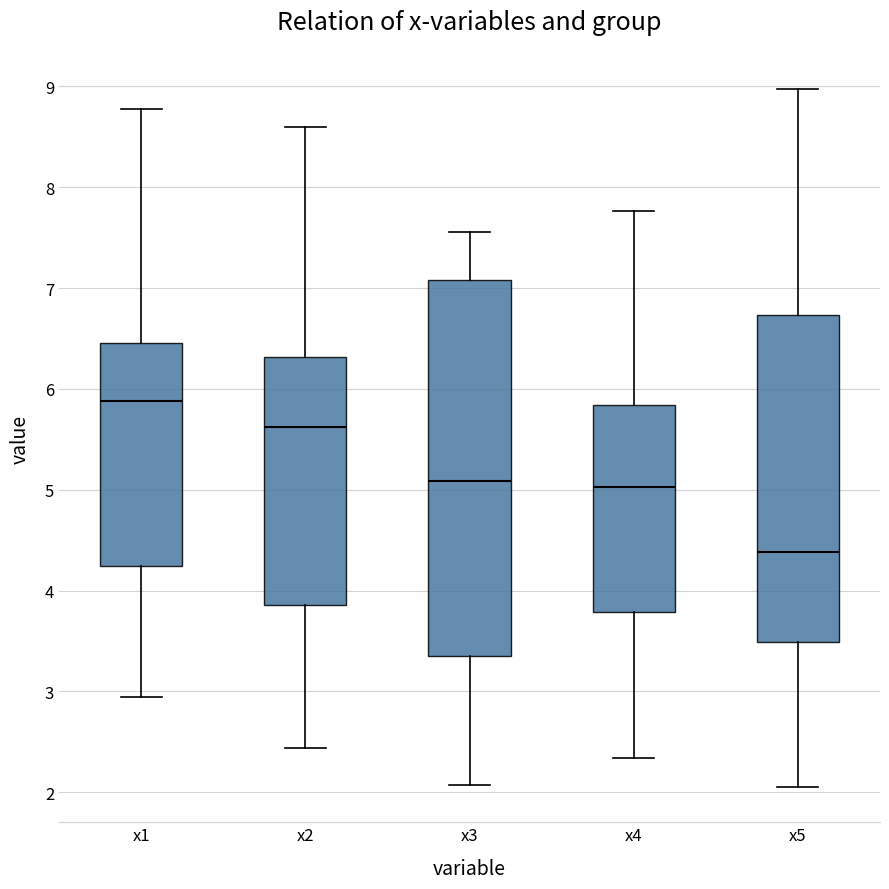

Which box has the highest median line?

x1